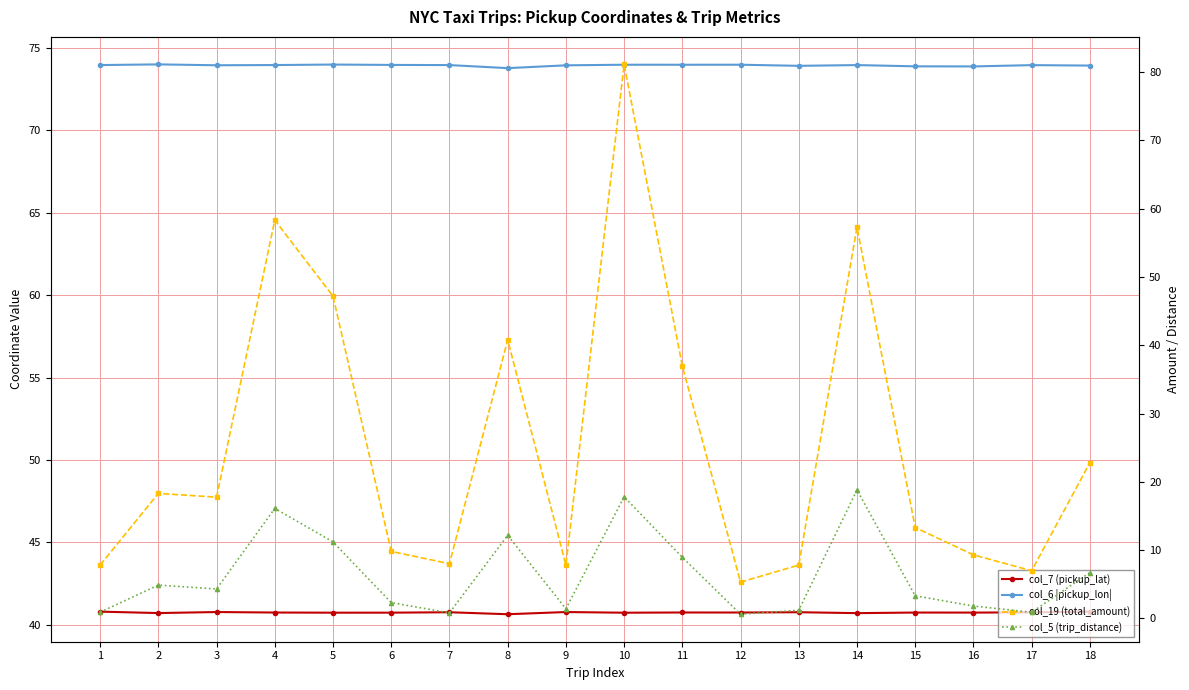

How many data points in col_19 (total_amount) are above 17?

9